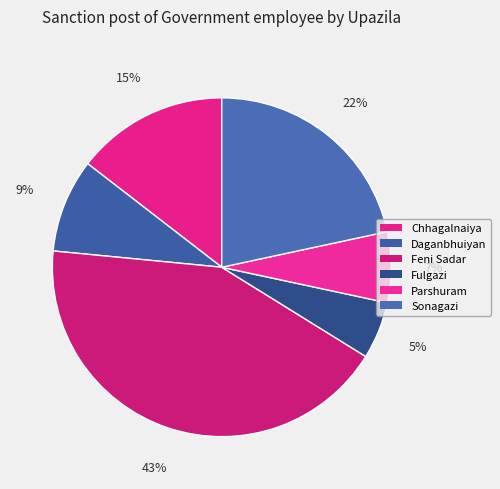

What is the change in value from Parshuram to Sonagazi?

+915